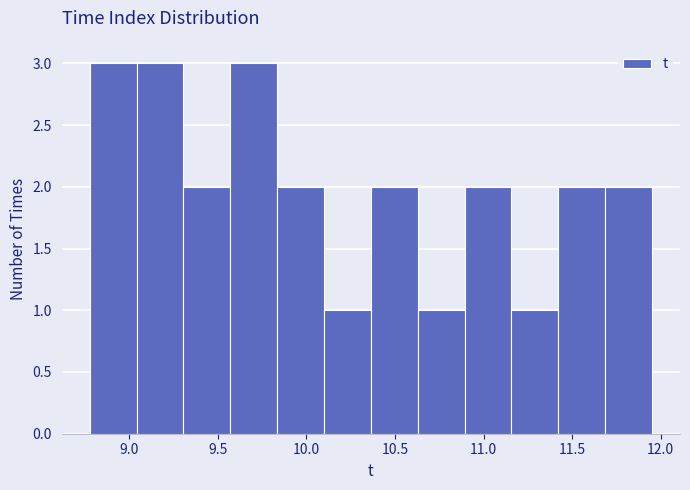

How tall is the bar that spans 10.65 to 10.90 on the x-axis? Neither the bar edges nor the heights are printed on the chart, so give them approximately, as read against the axes.

1